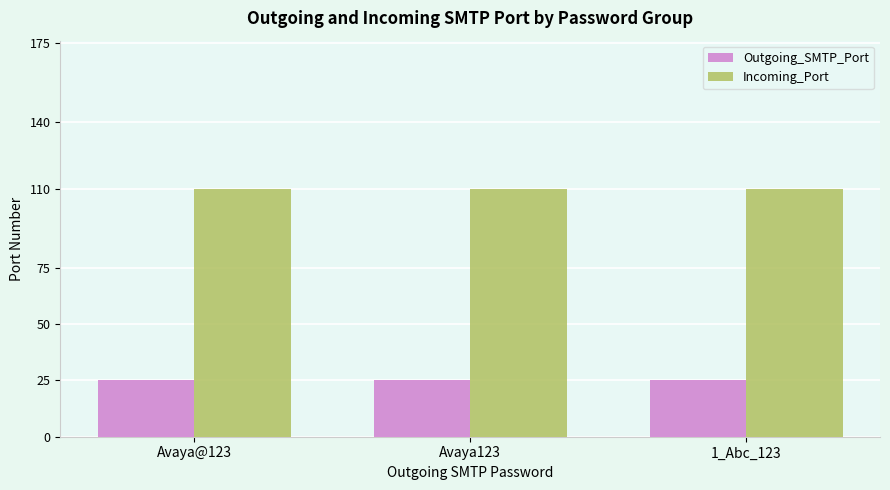

Reading left to right, extract all data points from this chart.

Outgoing_SMTP_Port: 25	25	25
Incoming_Port: 110	110	110